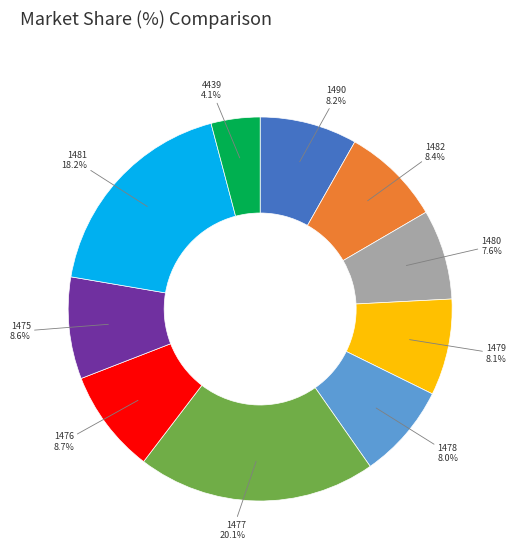

Count the number of slices in the pie.

10